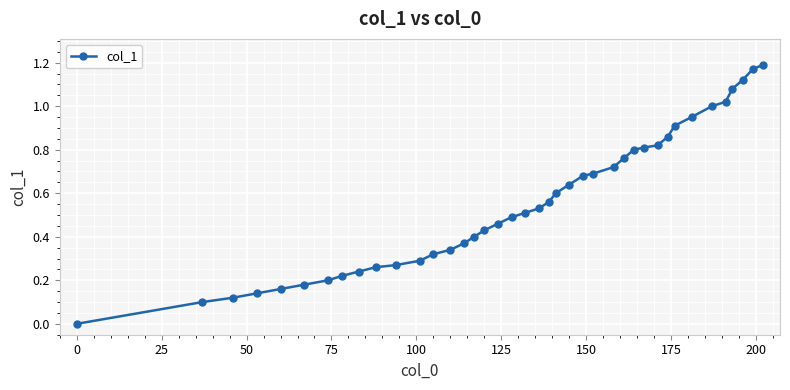

What is the sum of all values?

22.4